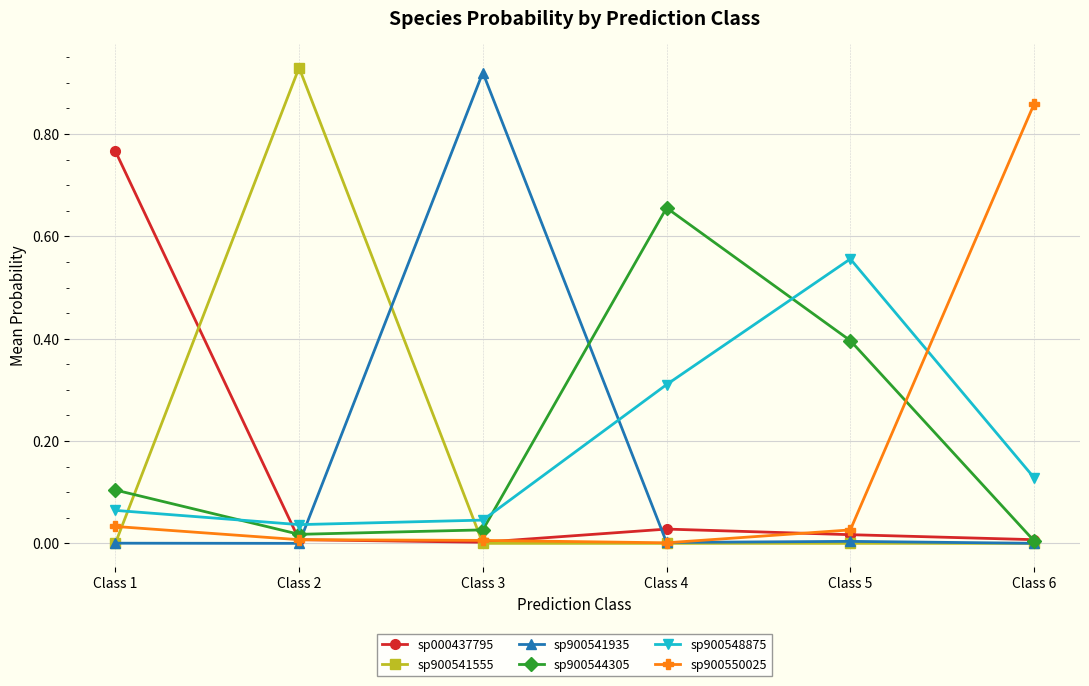

Is the value of sp900550025 at Class 3 greater than the value of sp000437795 at Class 5?

No